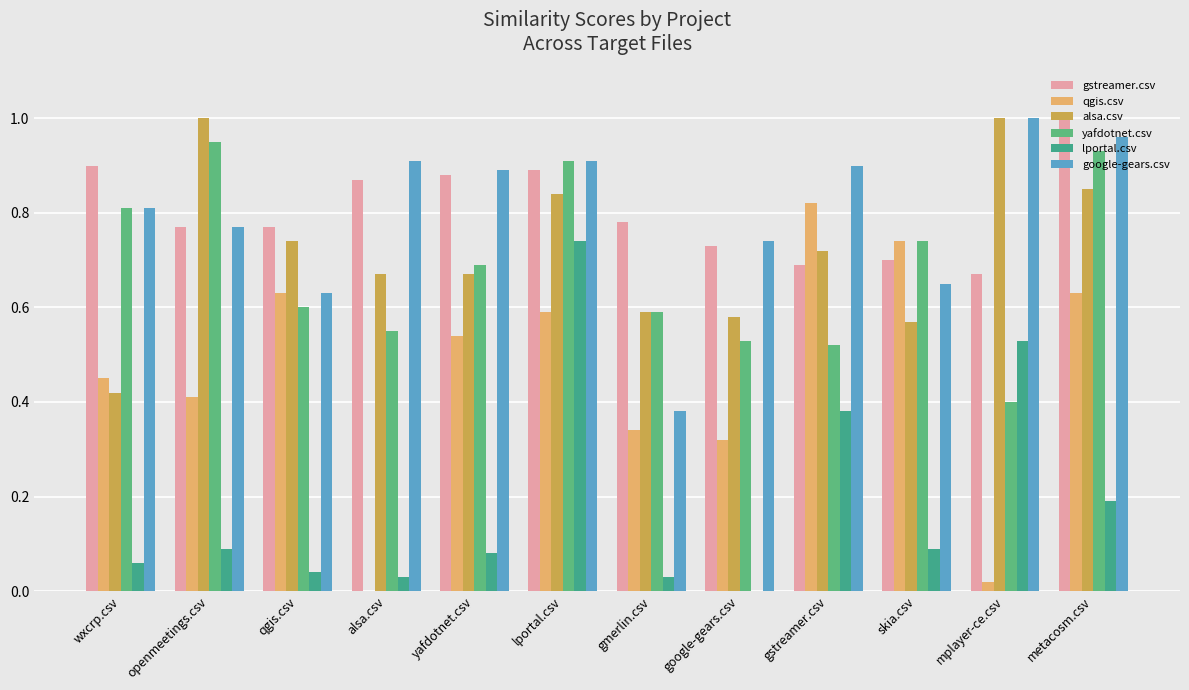

What is the difference between the maximum and minimum values in the alsa.csv series?

0.6